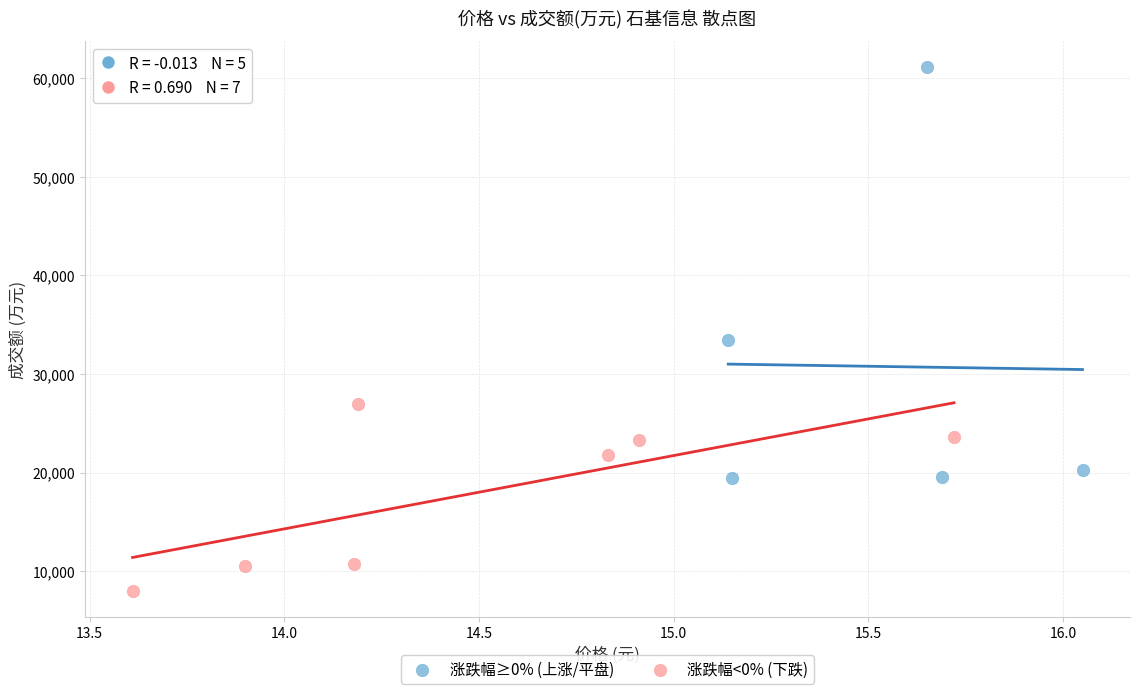

What are all the series names shown in the legend?

涨跌幅≥0% (上涨/平盘), 涨跌幅<0% (下跌)